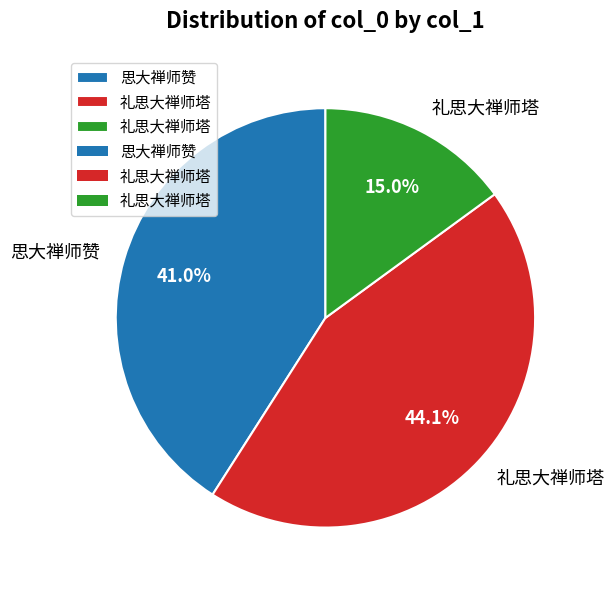

Is there a majority slice in this chart?

No